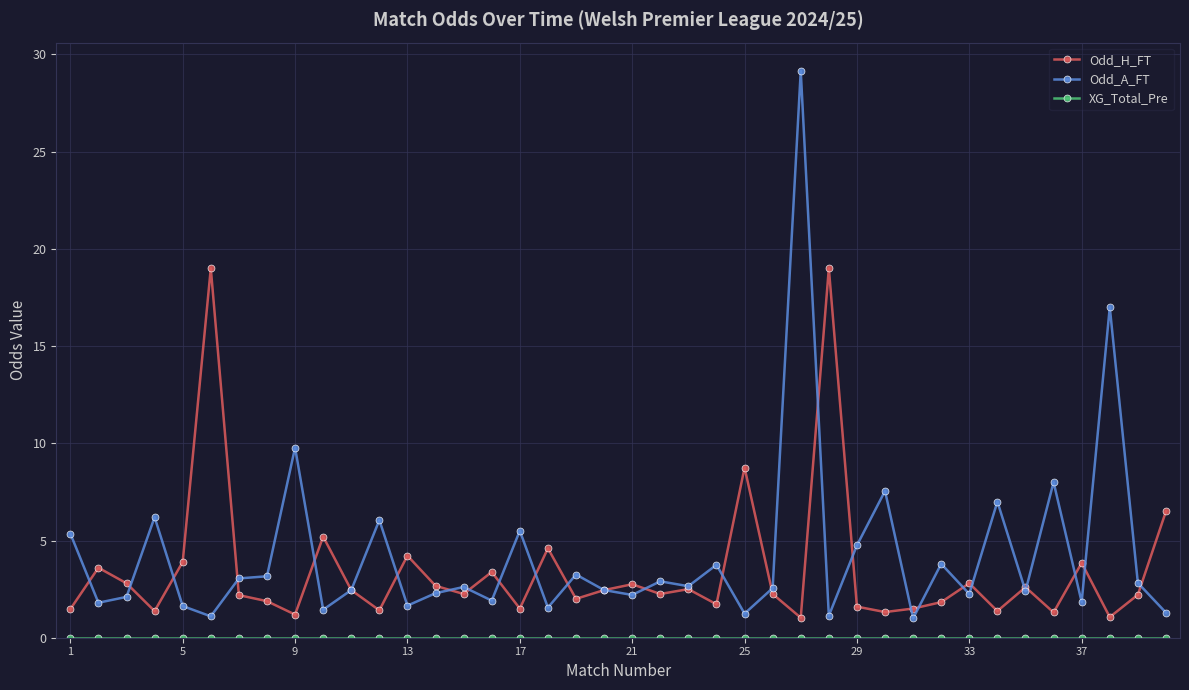

Which series has the widest spread of values?

Odd_A_FT